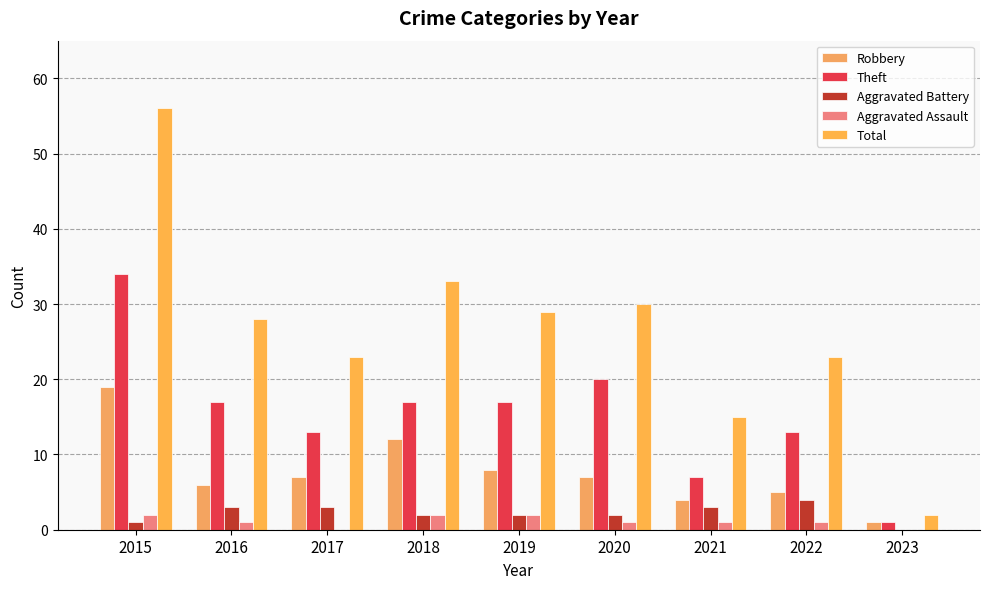

Reading left to right, extract all data points from this chart.

Robbery: 19	6	7	12	8	7	4	5	1
Theft: 34	17	13	17	17	20	7	13	1
Aggravated Battery: 1	3	3	2	2	2	3	4	0
Aggravated Assault: 2	1	0	2	2	1	1	1	0
Total: 56	28	23	33	29	30	15	23	2